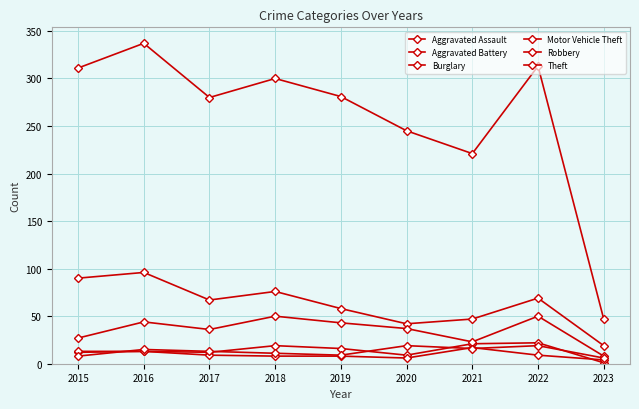

True or false: Burglary has more than 0 points higher than both neighbors.

True